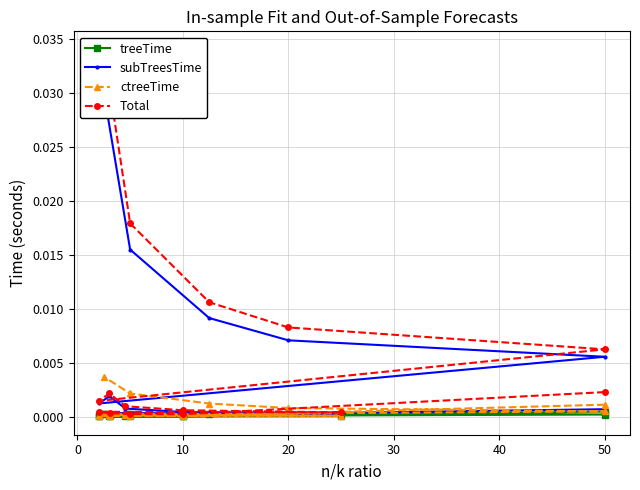

What is the label of the 11th point from the left?

10